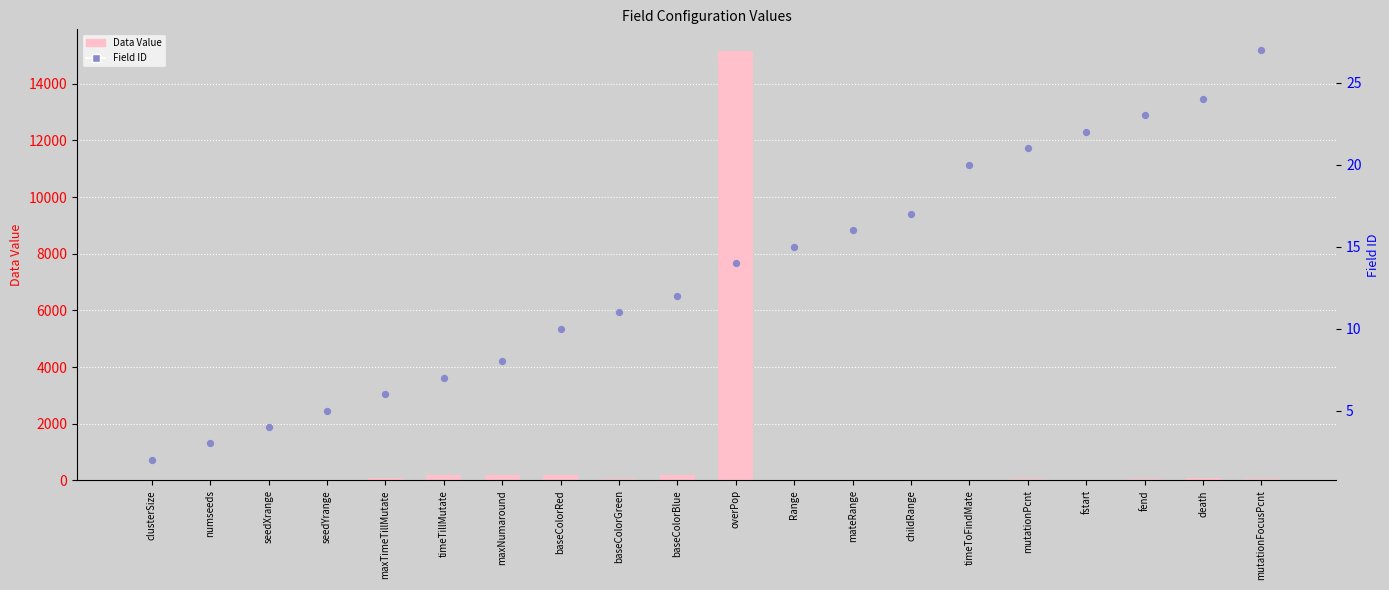

Which series has the largest total across all categories?

Data Value